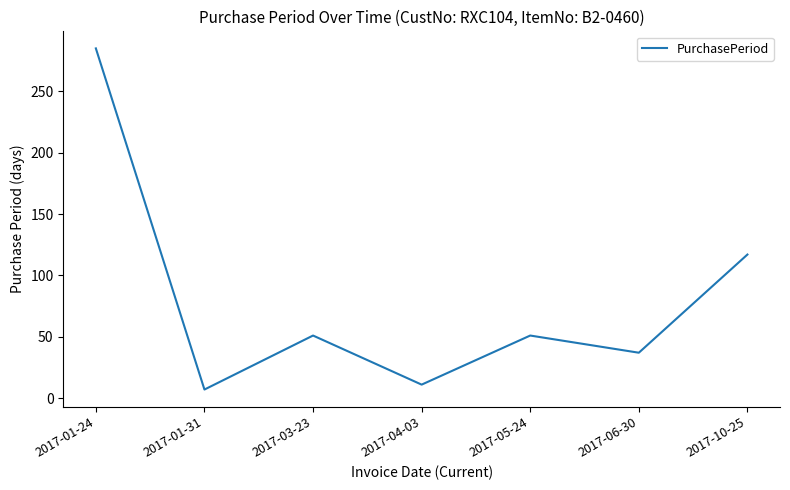

How many interior local peaks (higher than both neighbors) does the data have?

2